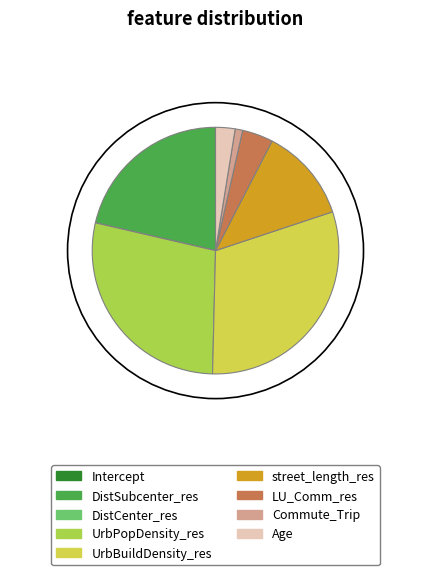

Does UrbPopDensity_res represent more than half of the total?

No